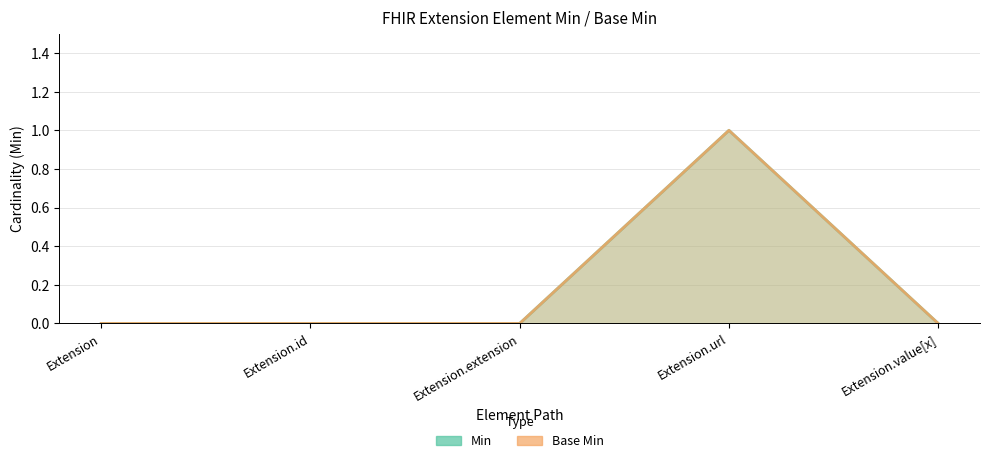

Which series has the widest spread of values?

Min